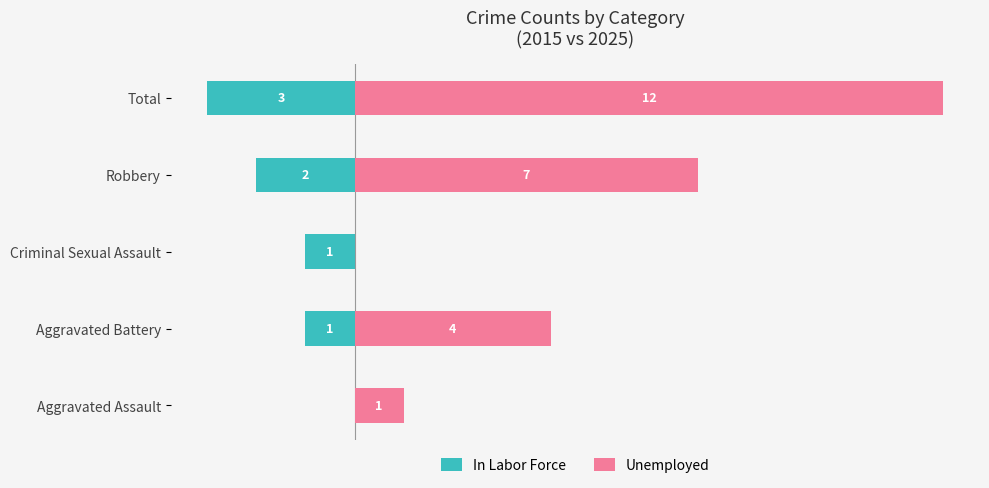

Reading right to left, what are all the values shown in this chart?

In Labor Force: -3	-2	-1	-1	0
Unemployed: 12	7	0	4	1